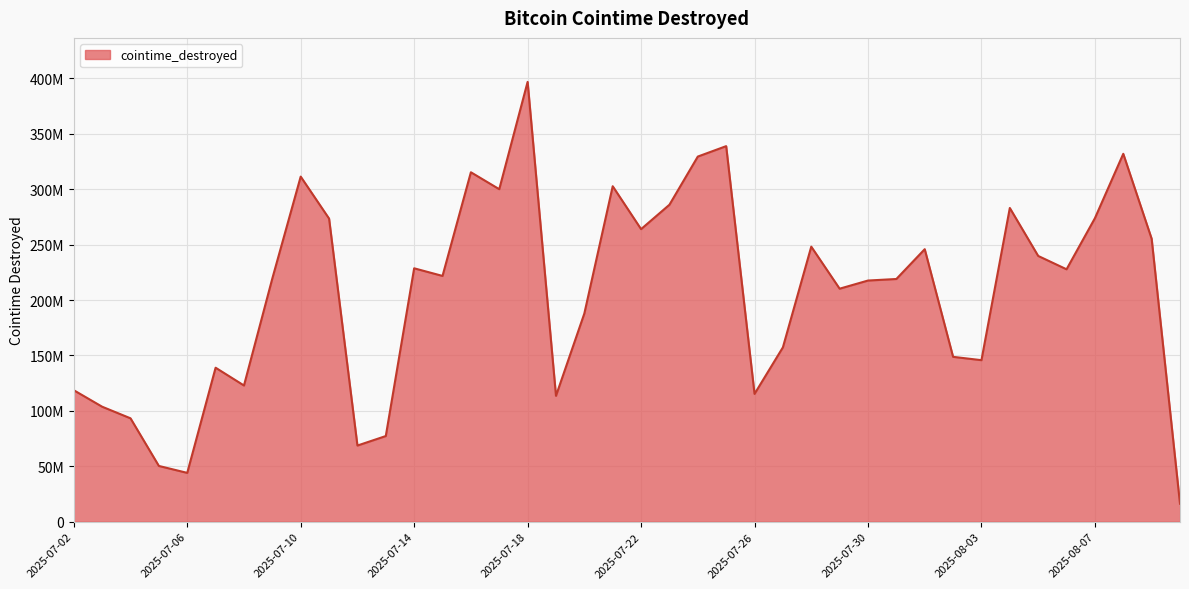

Does the chart display data point markers on the line(s)?

No